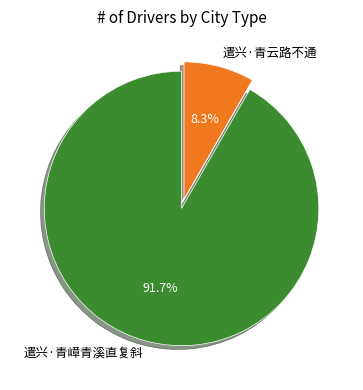

The 遣兴·青云路不通 slice represents 8% of the pie. True or false?

True